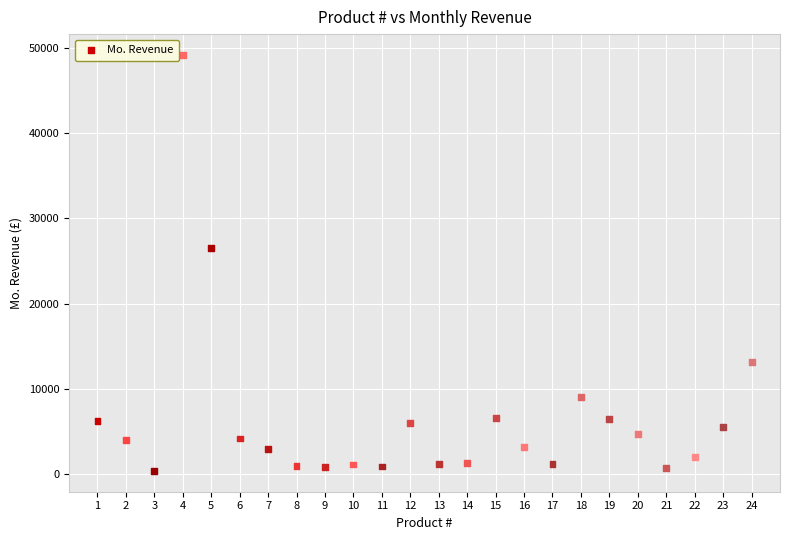

What is the range of X values (max minus min)?

23